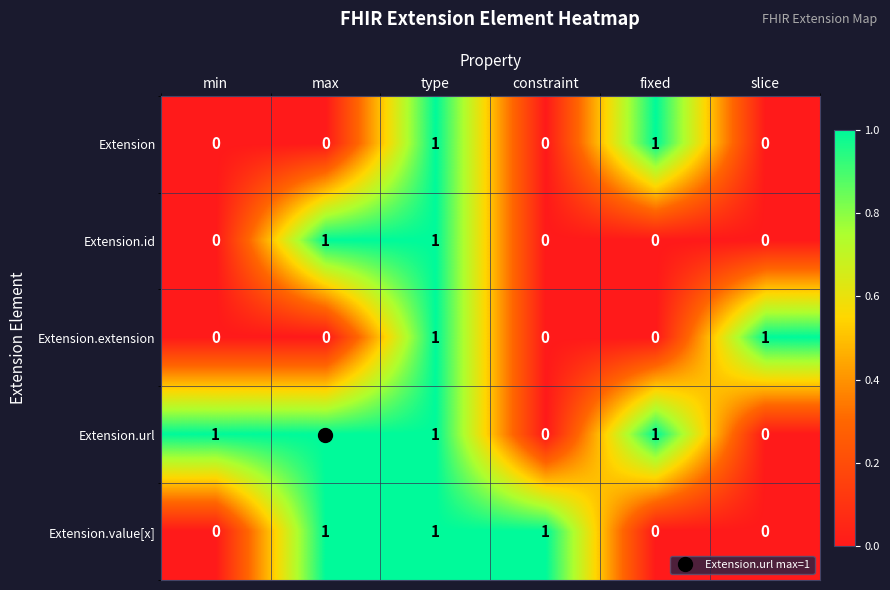

How many Extension values are between 0 and 1?

6